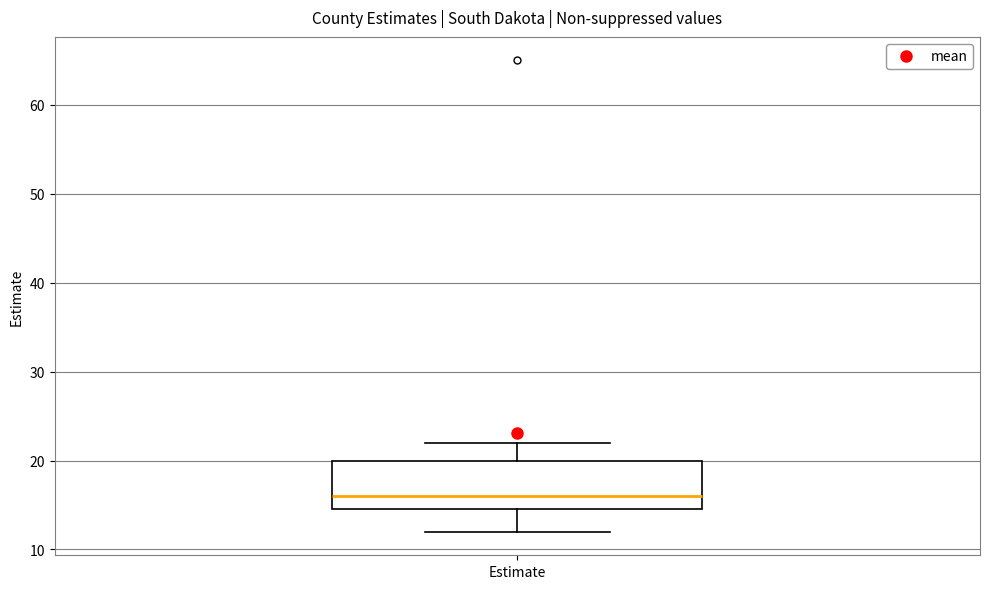

Transcribe this box plot: give where the median line is, the range the box spans, and where the two whiskers end, as read against the y-axis. The values are not printed on the chart, so give them approximately, as read against the axis.

median 16, box 15 to 20, whiskers 12 to 22